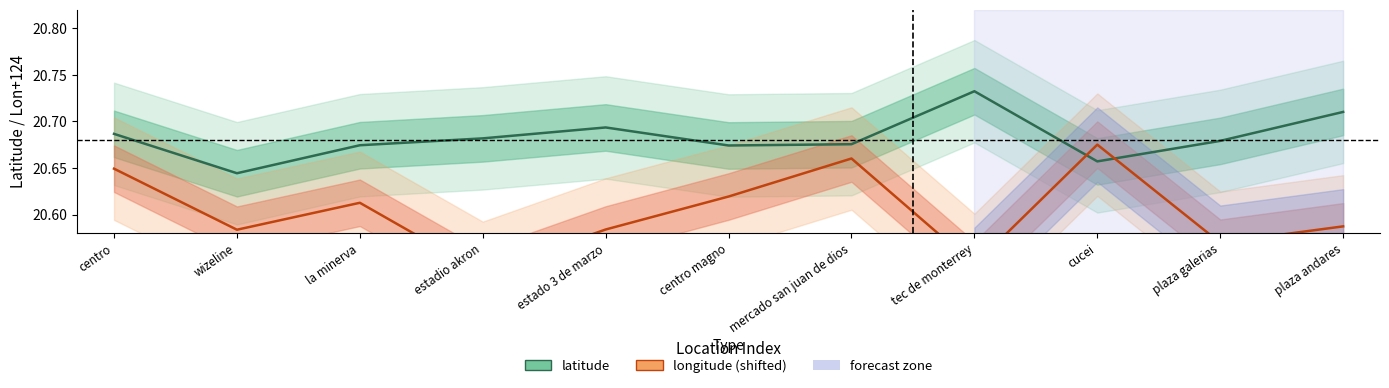

Between centro and tec de monterrey, which series saw the biggest shift?

longitude (shifted)